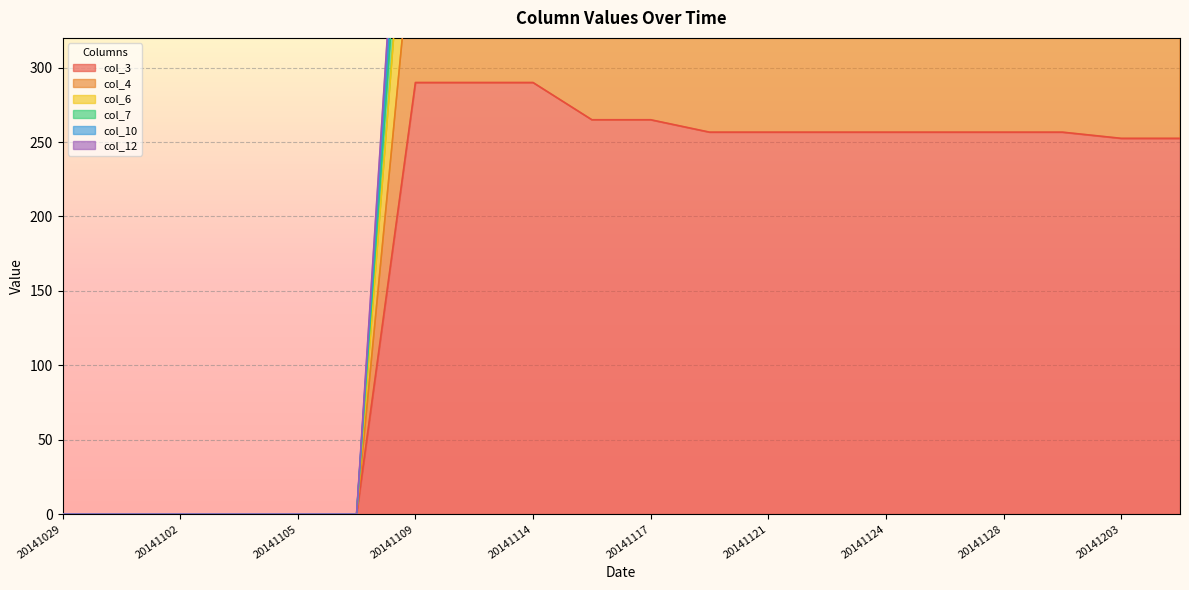

The col_6 series shows 553.9 at 20141117. True or false?

True